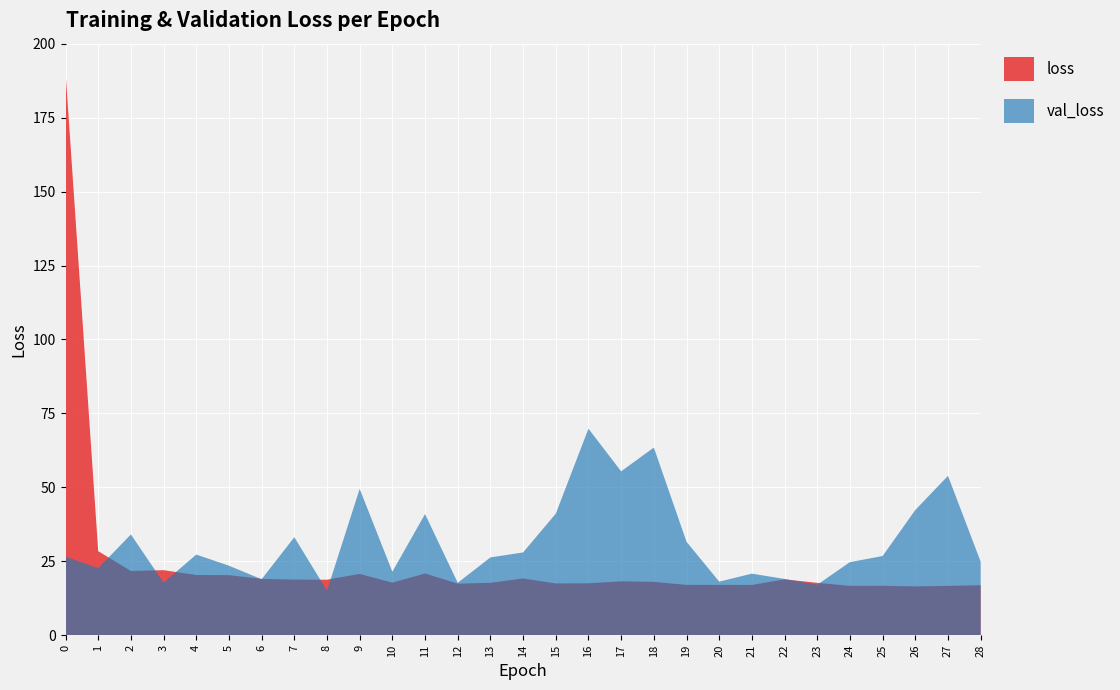

Reading left to right, what are all the values shown in this chart?

loss: 0=190.5	1=28.4	2=21.7	3=22.0	4=20.4	5=20.3	6=19.0	7=18.8	8=18.8	9=20.7	10=17.8	11=20.9	12=17.4	13=17.7	14=19.2	15=17.5	16=17.5	17=18.2	18=18.0	19=17.0	20=17.0	21=17.0	22=18.9	23=17.7	24=16.7	25=16.7	26=16.5	27=16.7	28=16.9
val_loss: 0=26.6	1=22.6	2=34.1	3=17.8	4=27.3	5=23.5	6=18.9	7=33.1	8=15.1	9=49.5	10=21.5	11=41.0	12=17.7	13=26.3	14=28.0	15=41.1	16=69.8	17=55.4	18=63.5	19=31.6	20=18.1	21=20.8	22=19.0	23=17.1	24=24.7	25=26.8	26=42.3	27=53.9	28=24.9